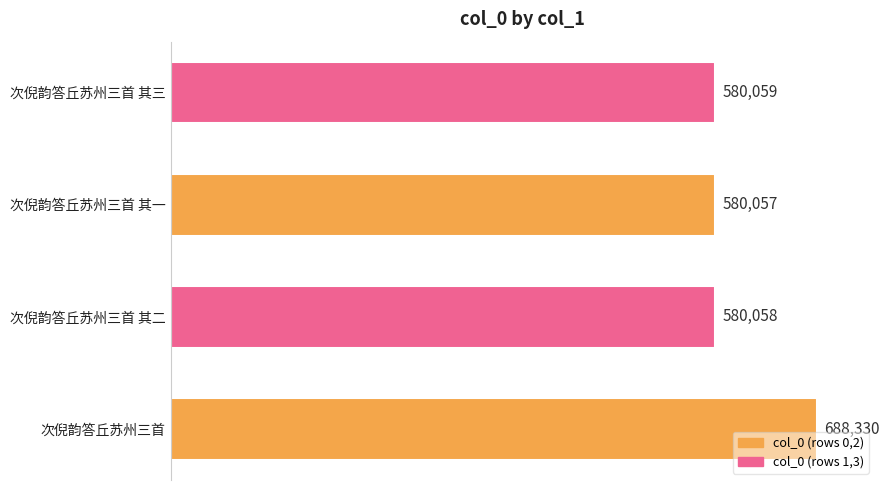

What is the average value?

607126